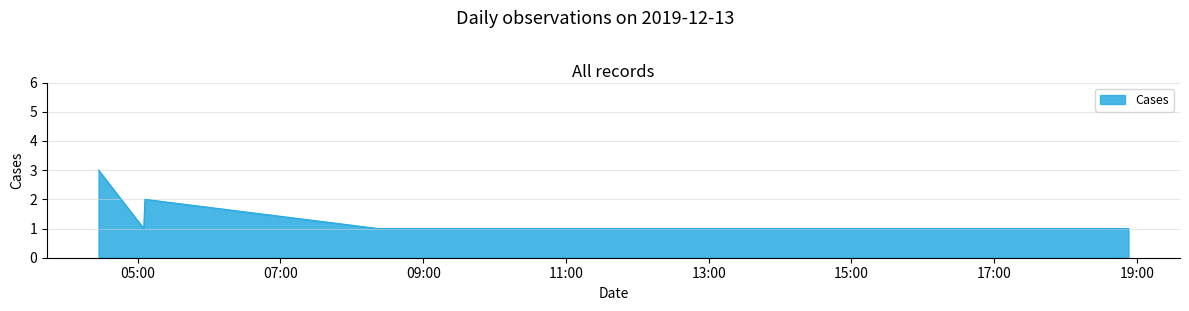

What is the maximum value shown in the chart?

3